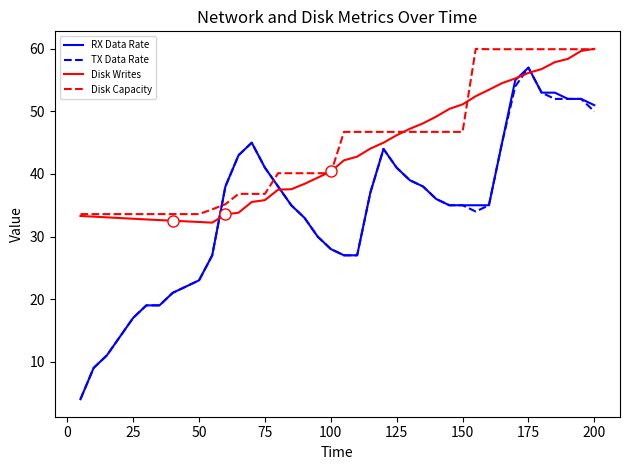

Which series ends up on top after the final intersection of Disk Capacity and RX Data Rate?

Disk Capacity